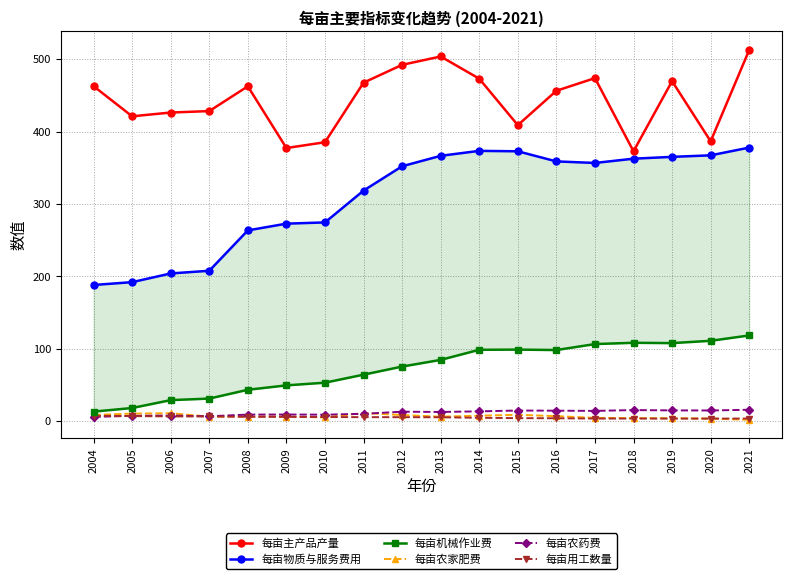

True or false: 每亩用工数量 and 每亩主产品产量 cross at least once.

False